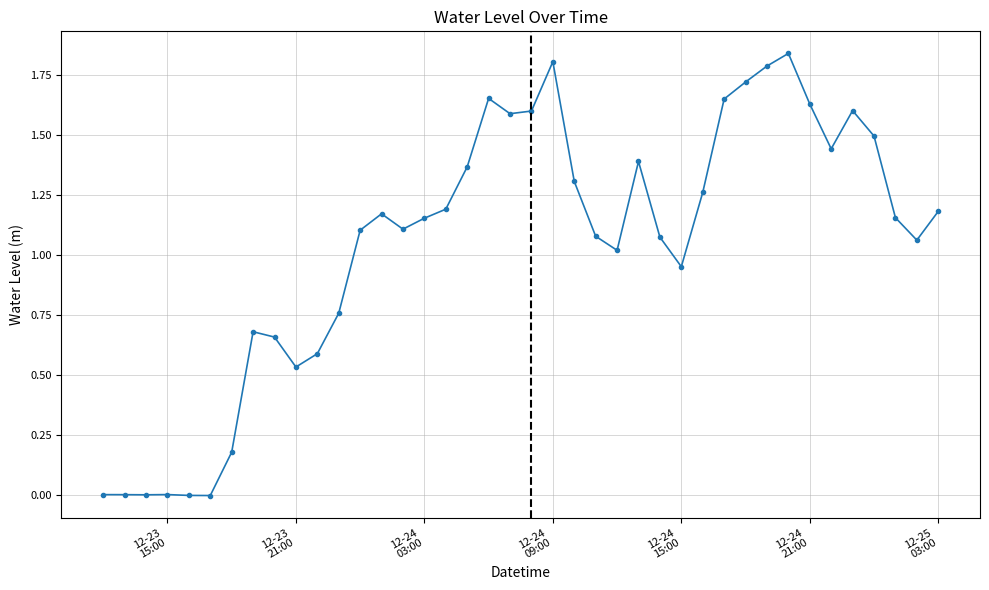

Does the chart have visible grid lines?

Yes